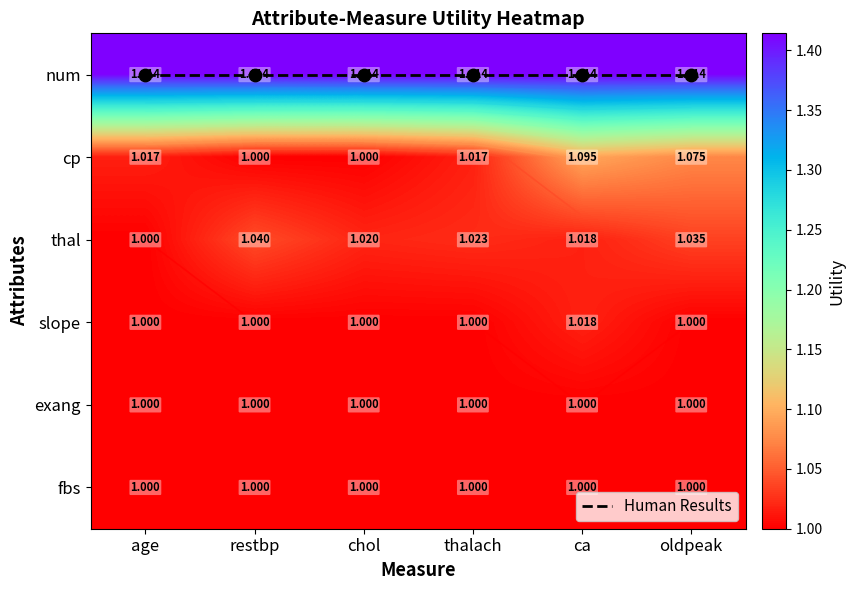

Which series has the largest total across all categories?

num